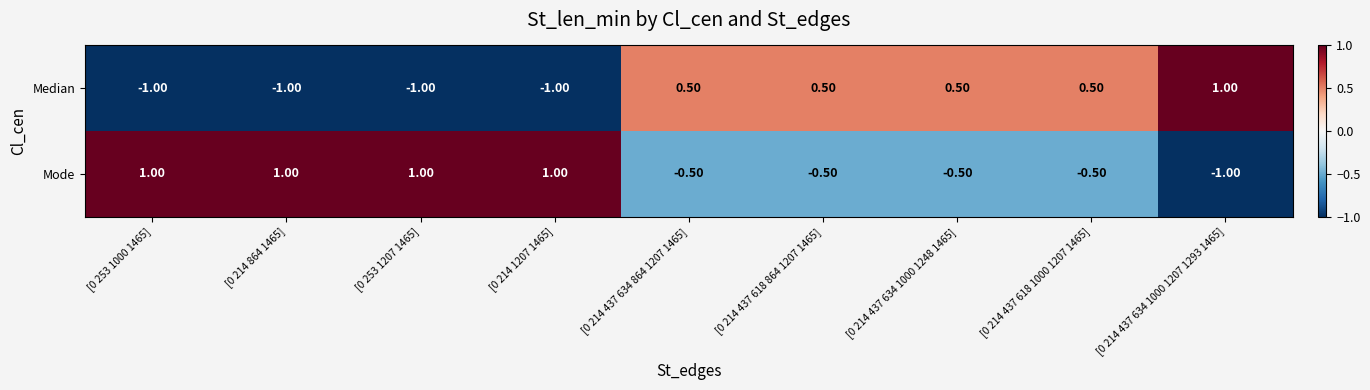

What is the spread (max minus min) of values at [0 214 864 1465]?

2.0